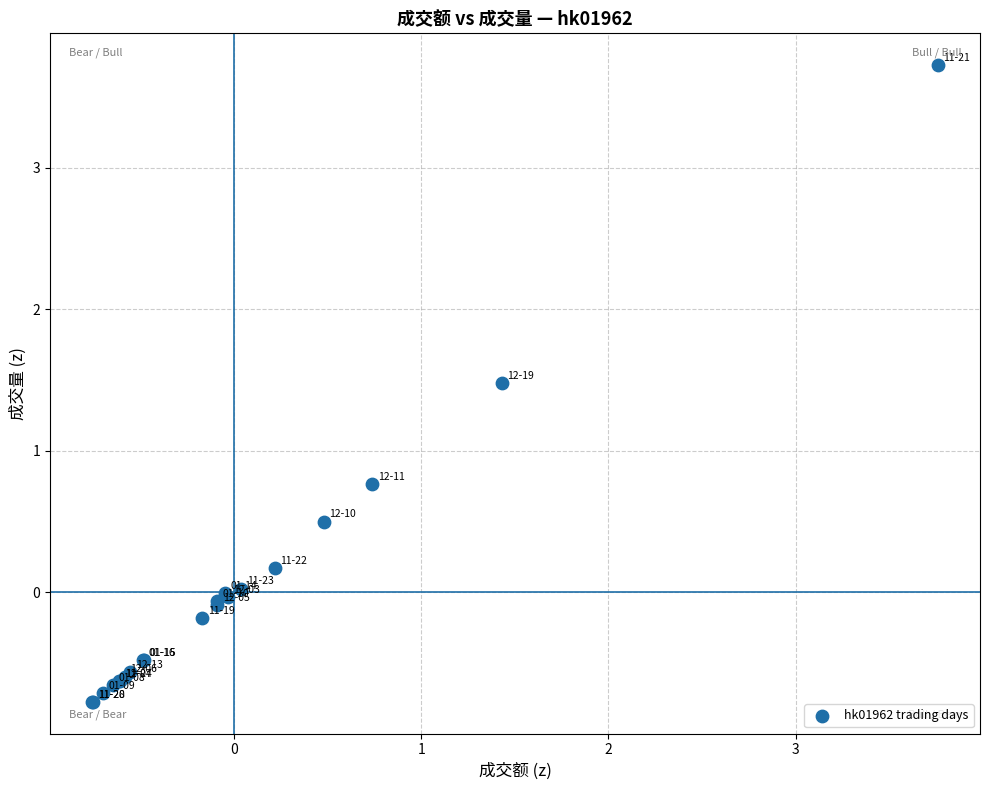

What Y value in the scatter plot is closest to 1?

0.8